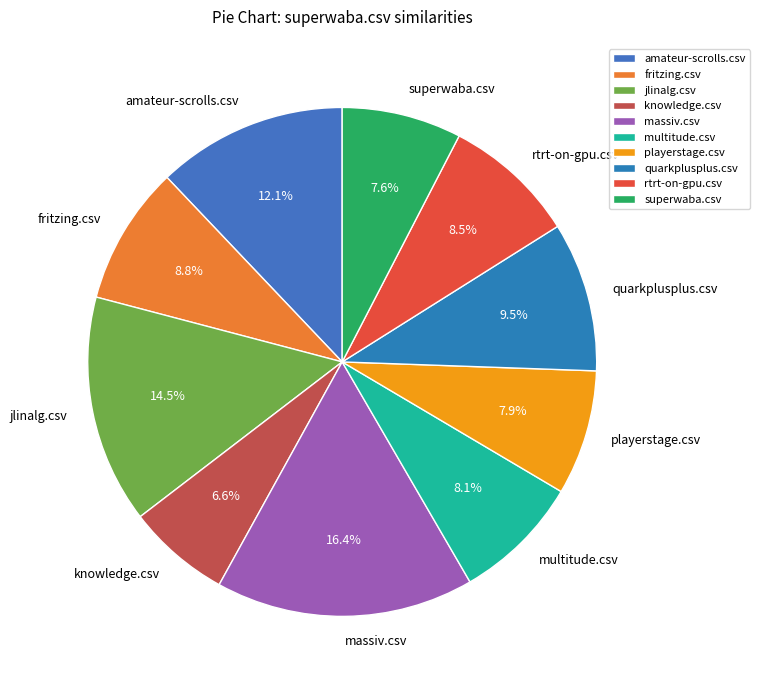

What is the largest slice in the pie chart?

massiv.csv